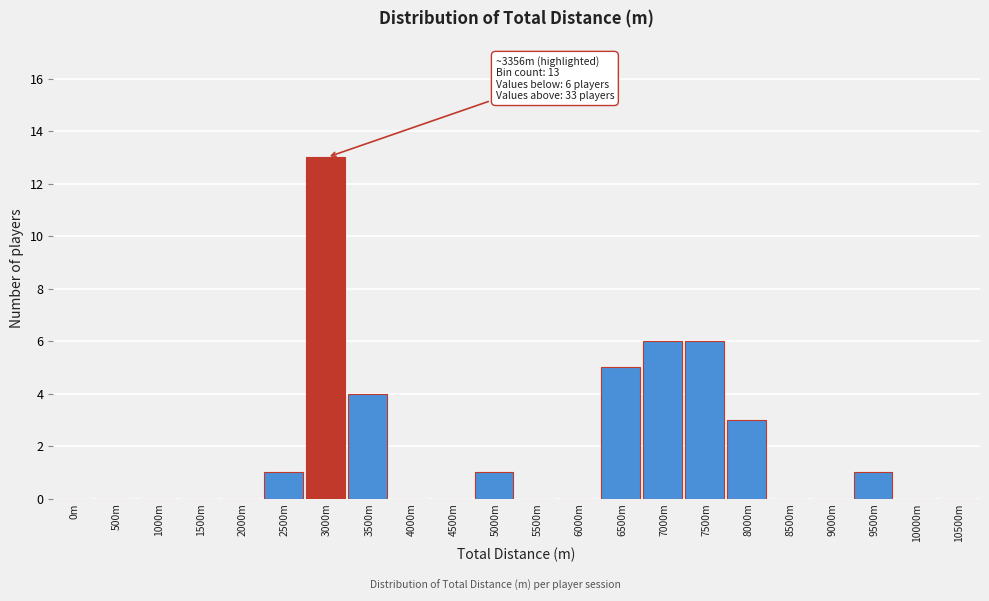

Reading left to right, what are all the values shown in this chart?

0m=0	500m=0	1000m=0	1500m=0	2000m=0	2500m=1	3000m=13	3500m=4	4000m=0	4500m=0	5000m=1	5500m=0	6000m=0	6500m=5	7000m=6	7500m=6	8000m=3	8500m=0	9000m=0	9500m=1	10000m=0	10500m=0